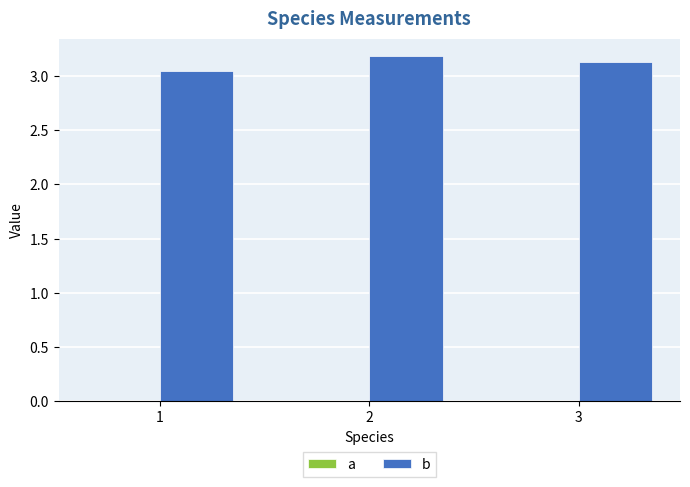

What is the total value across all series at 3?

3.1